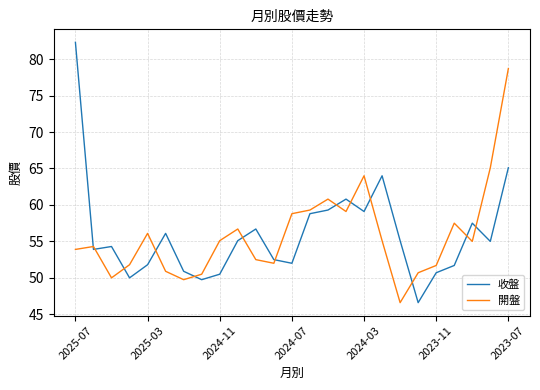

Rank the series by their maximum value, from lowest to highest.

開盤, 收盤